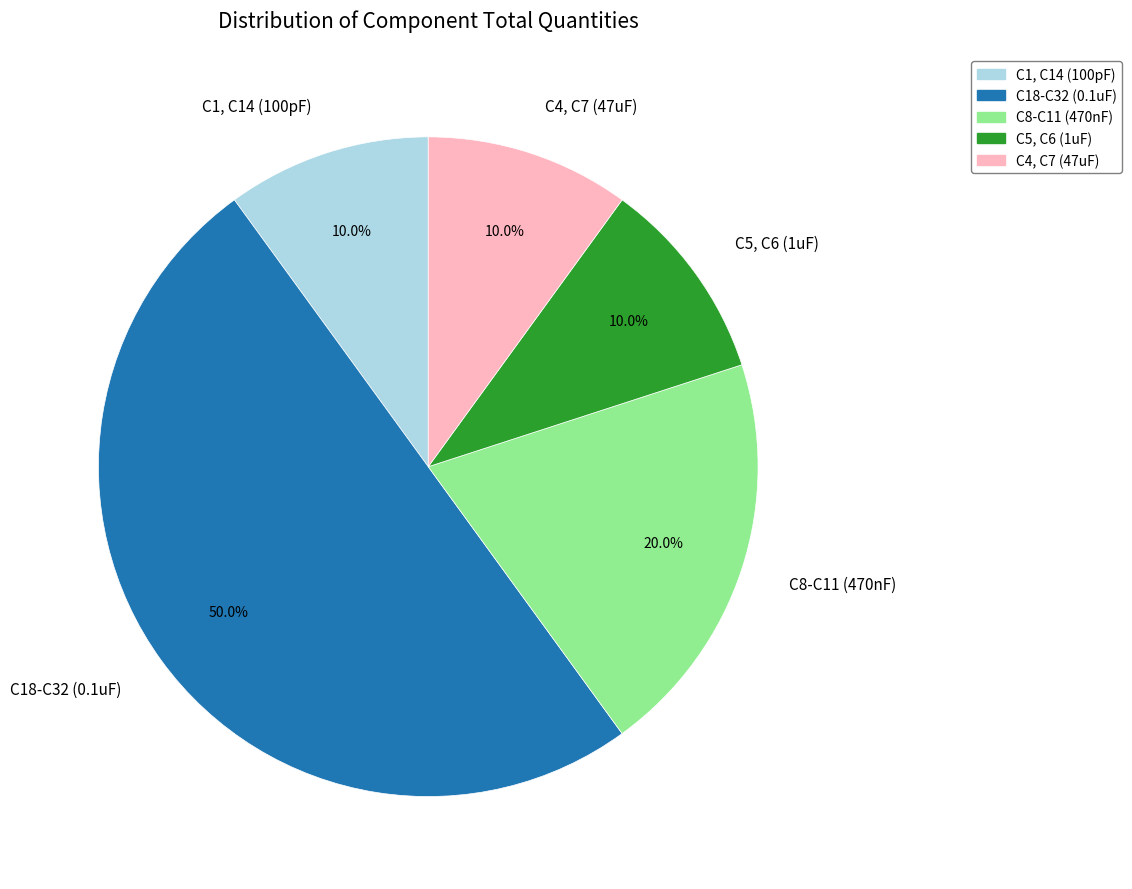

How much of the chart is everything except C1, C14 (100pF)?

90.0%